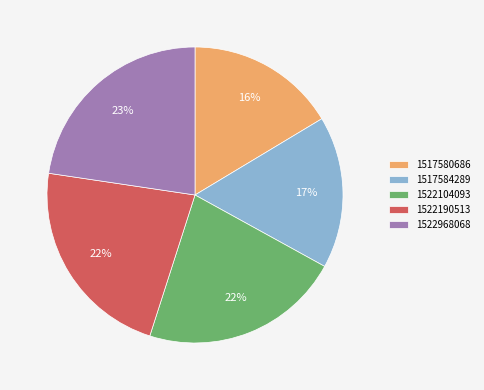

True or false: 1517580686 accounts for 5% of the total.

False